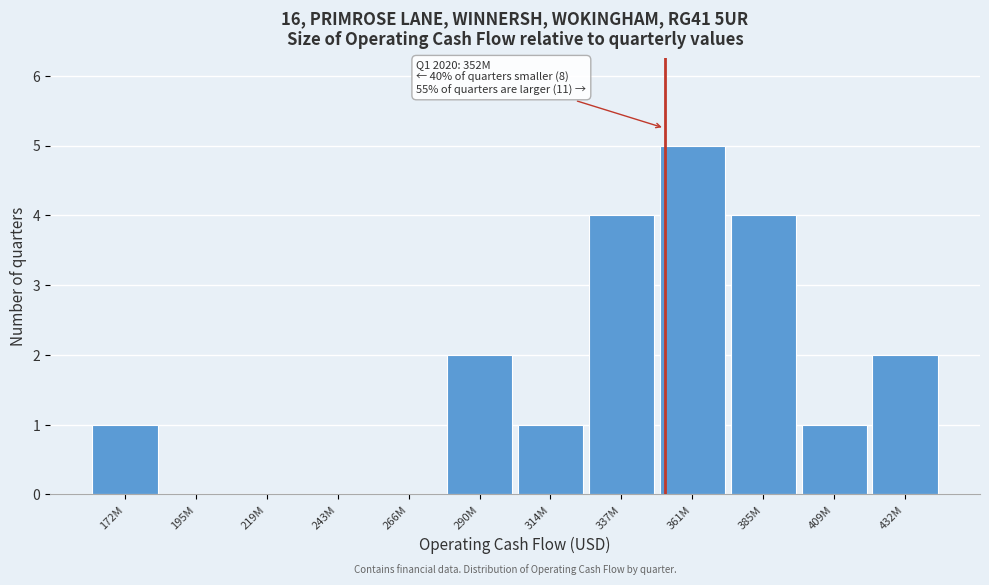

Reading right to left, what are all the values shown in this chart?

432M=2	409M=1	385M=4	361M=5	337M=4	314M=1	290M=2	266M=0	243M=0	219M=0	195M=0	172M=1